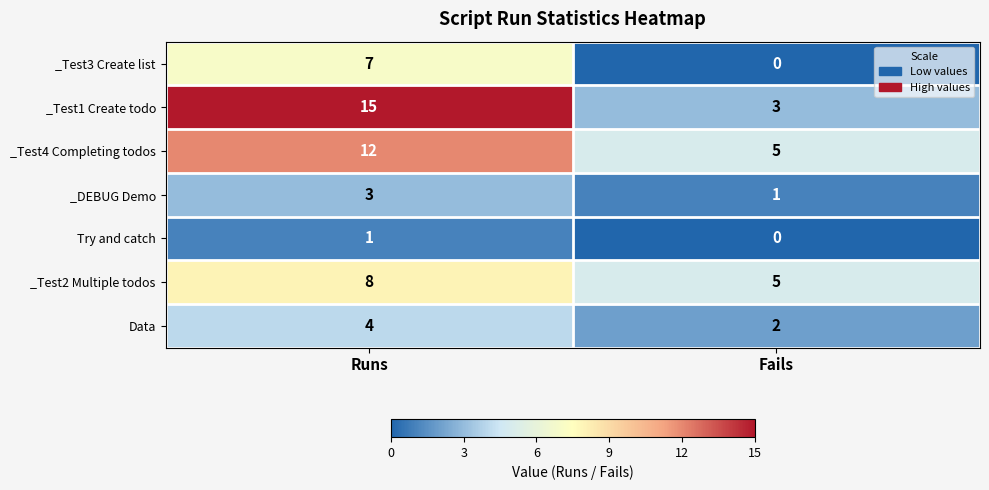

At which category is the sum across all series the highest?

Runs